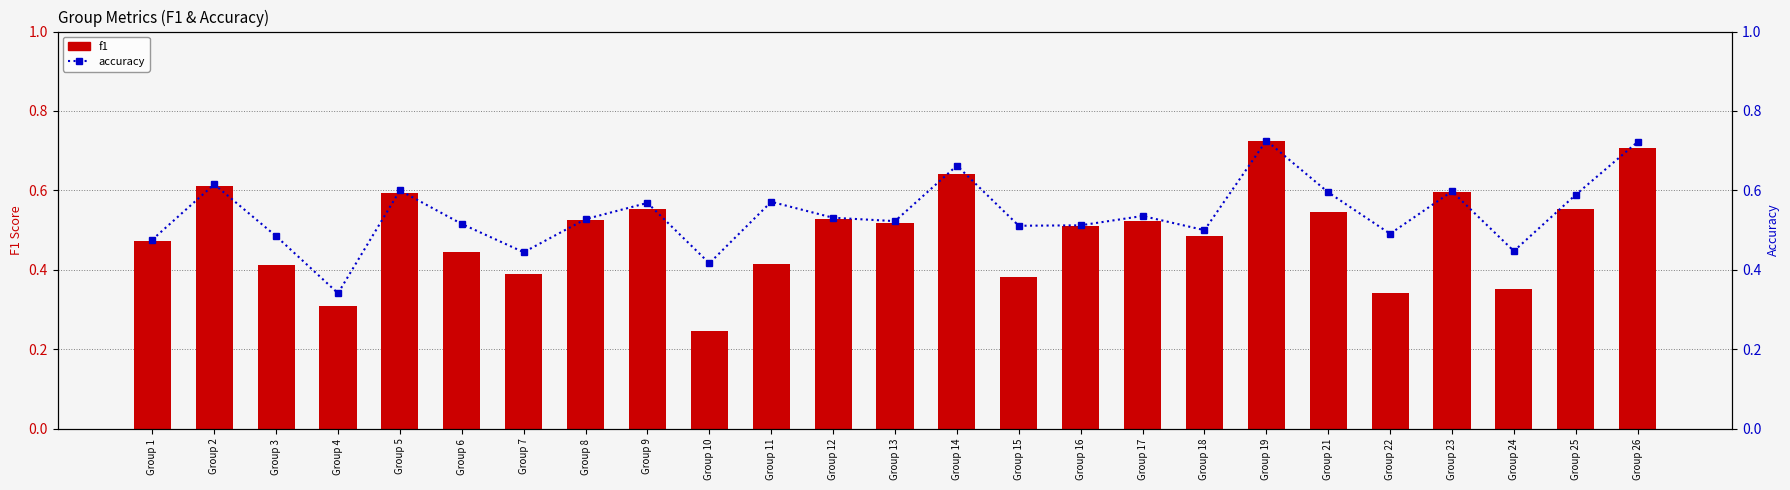

At which category is the sum across all series the highest?

Group 19